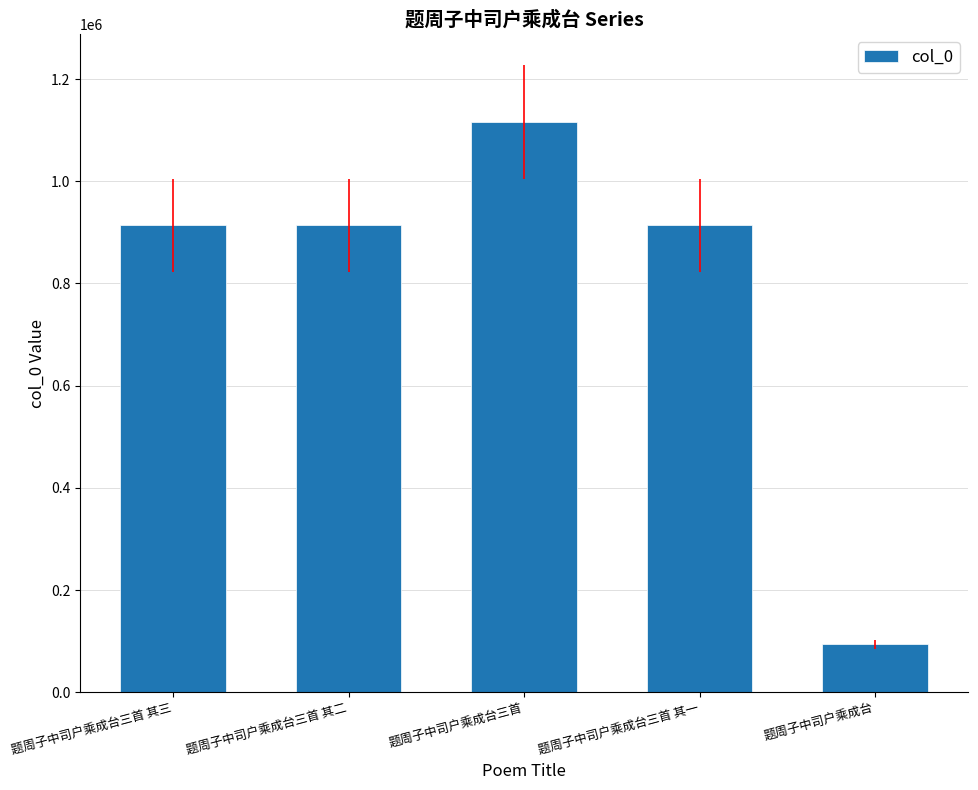

What value does the data have at 题周子中司户乘成台三首, to the nearest 100?

1115400